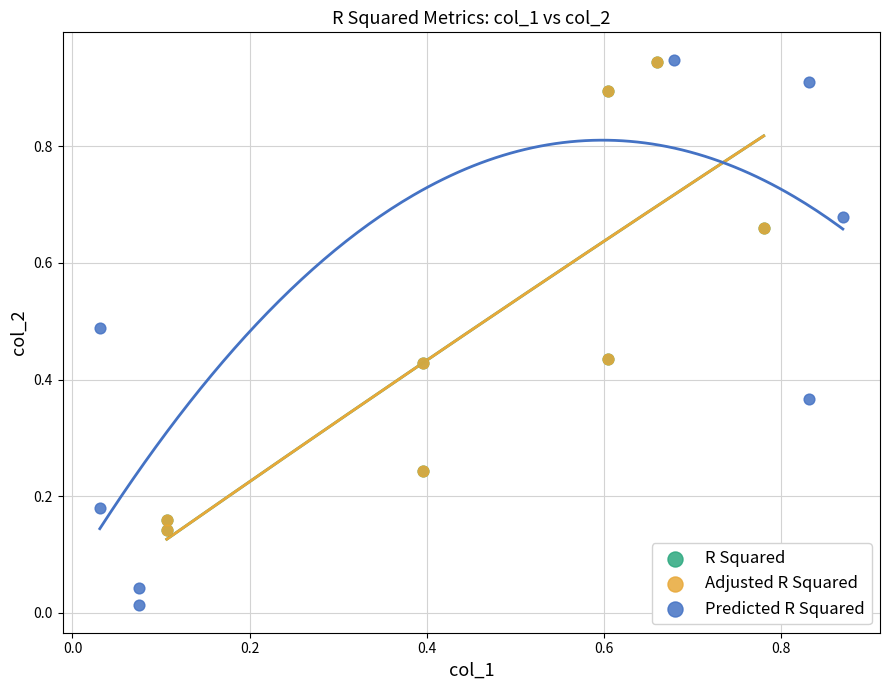

Which series contains the lowest Y value?

Predicted R Squared